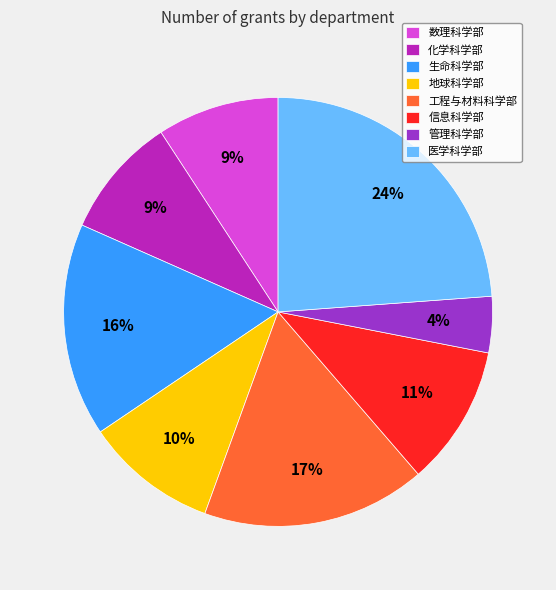

How many segments does this pie chart have?

8